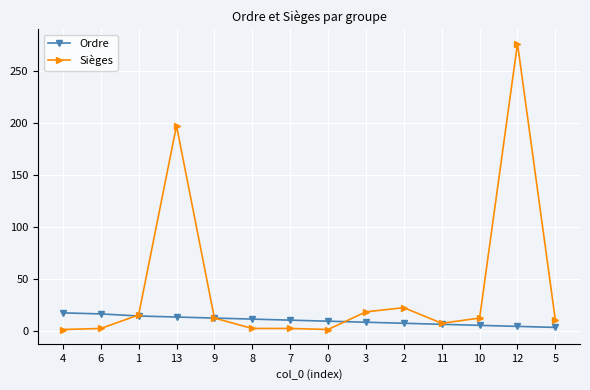

The value of Ordre at 4 is 17. True or false?

True